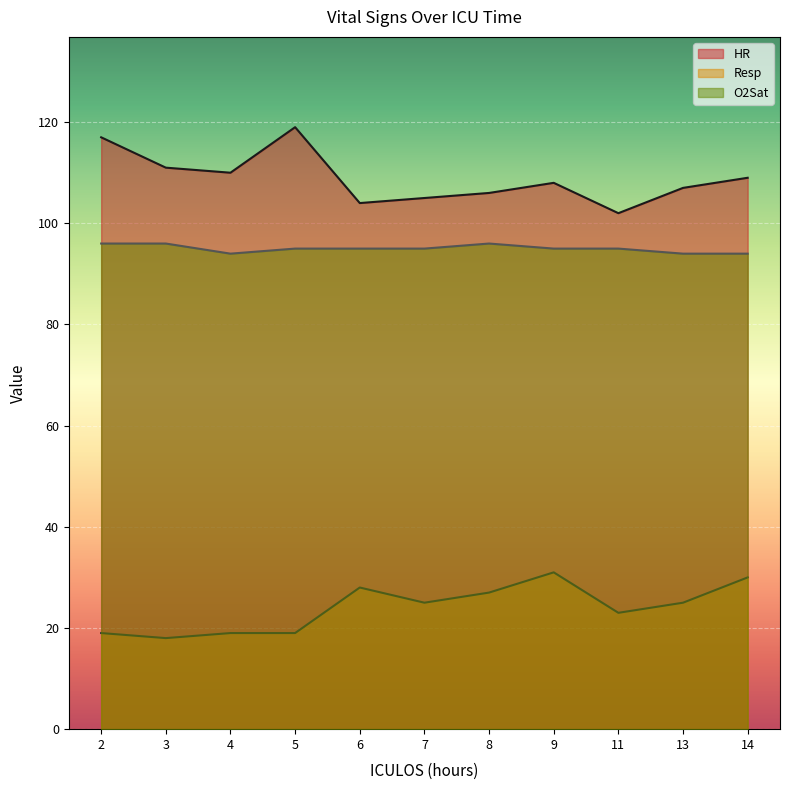

Which series has the largest total across all categories?

HR